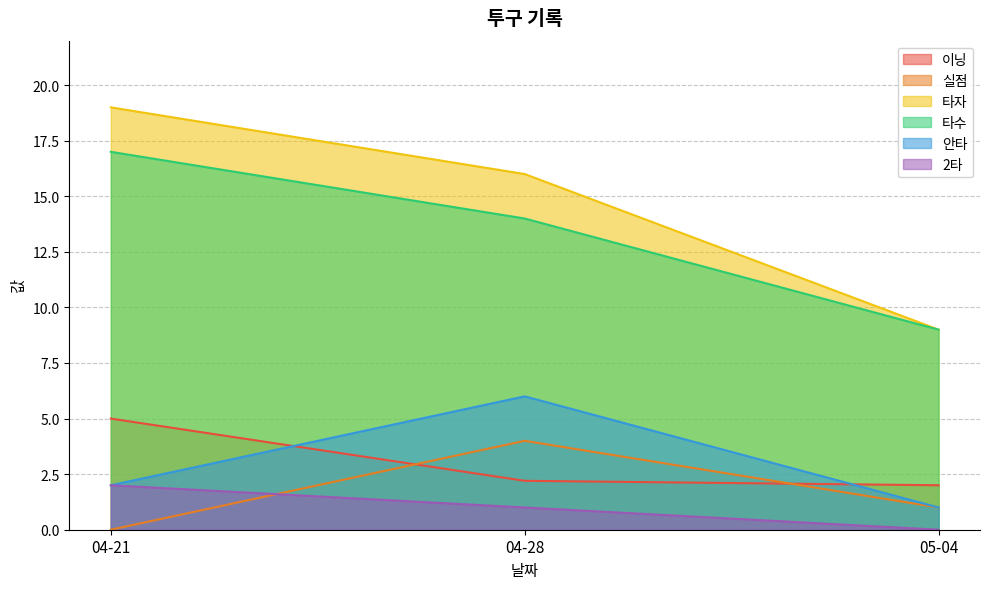

At which label does 안타 first exceed 2?

04-28